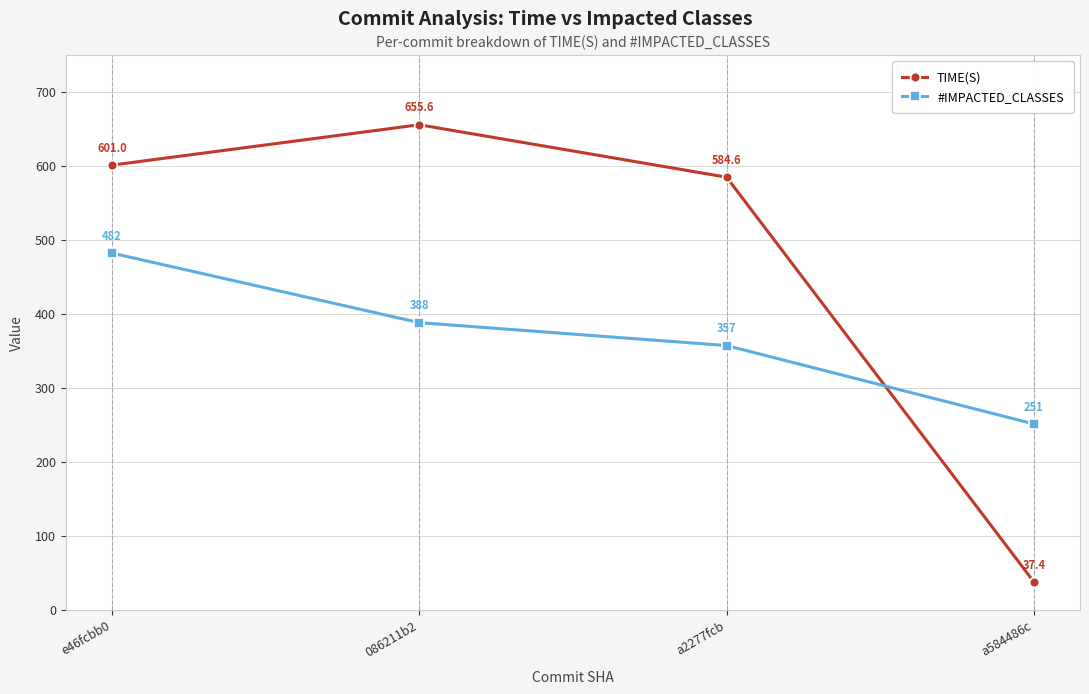

What is the highest value of the TIME(S) series?

655.6